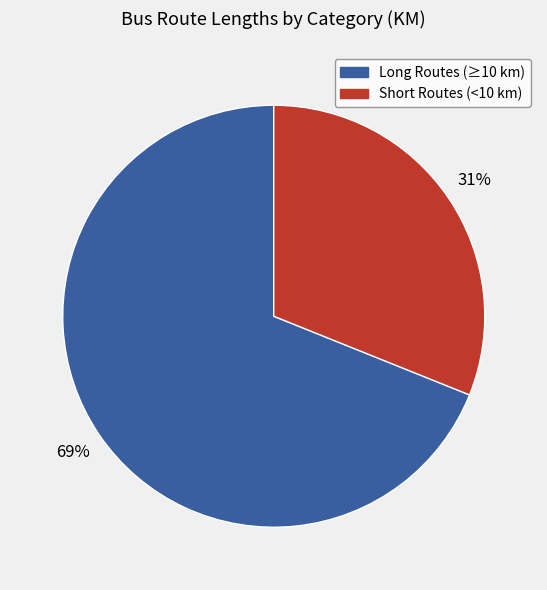

To the nearest percent, what is the difference between the largest and smallest slice percentages?

38%